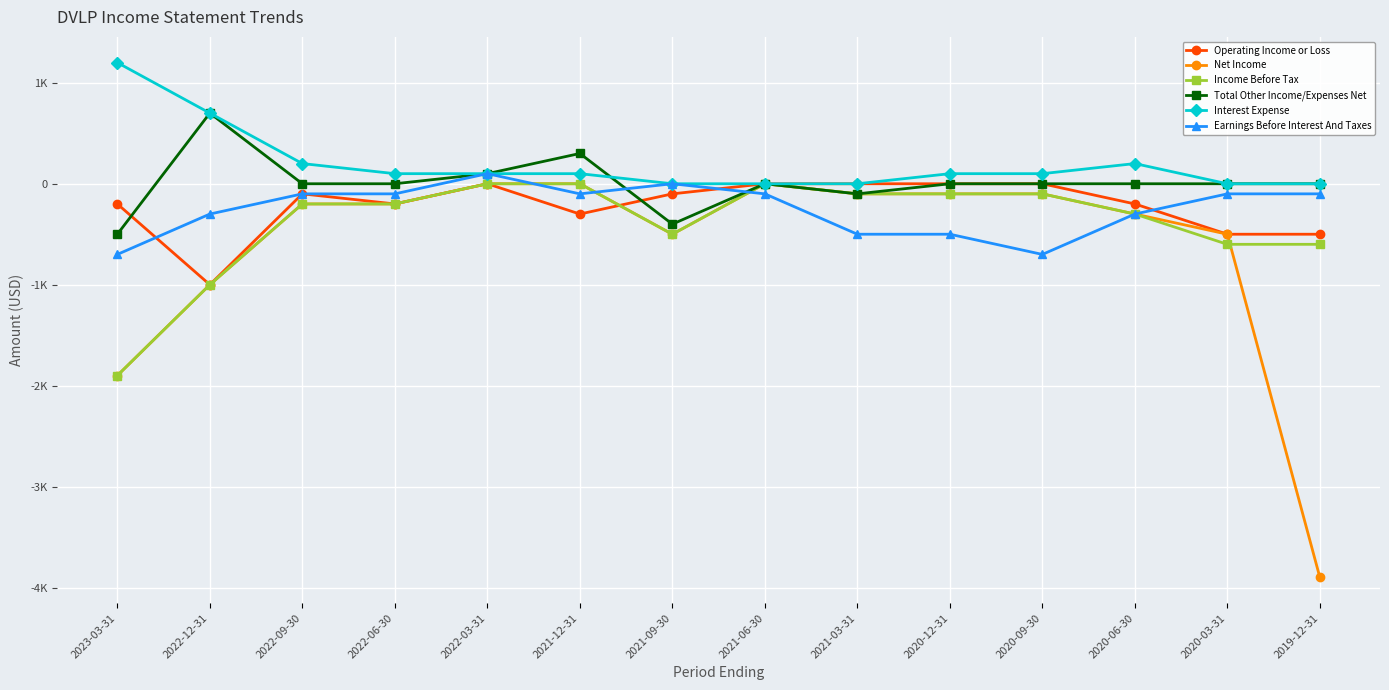

At which category is the sum across all series the highest?

2022-03-31